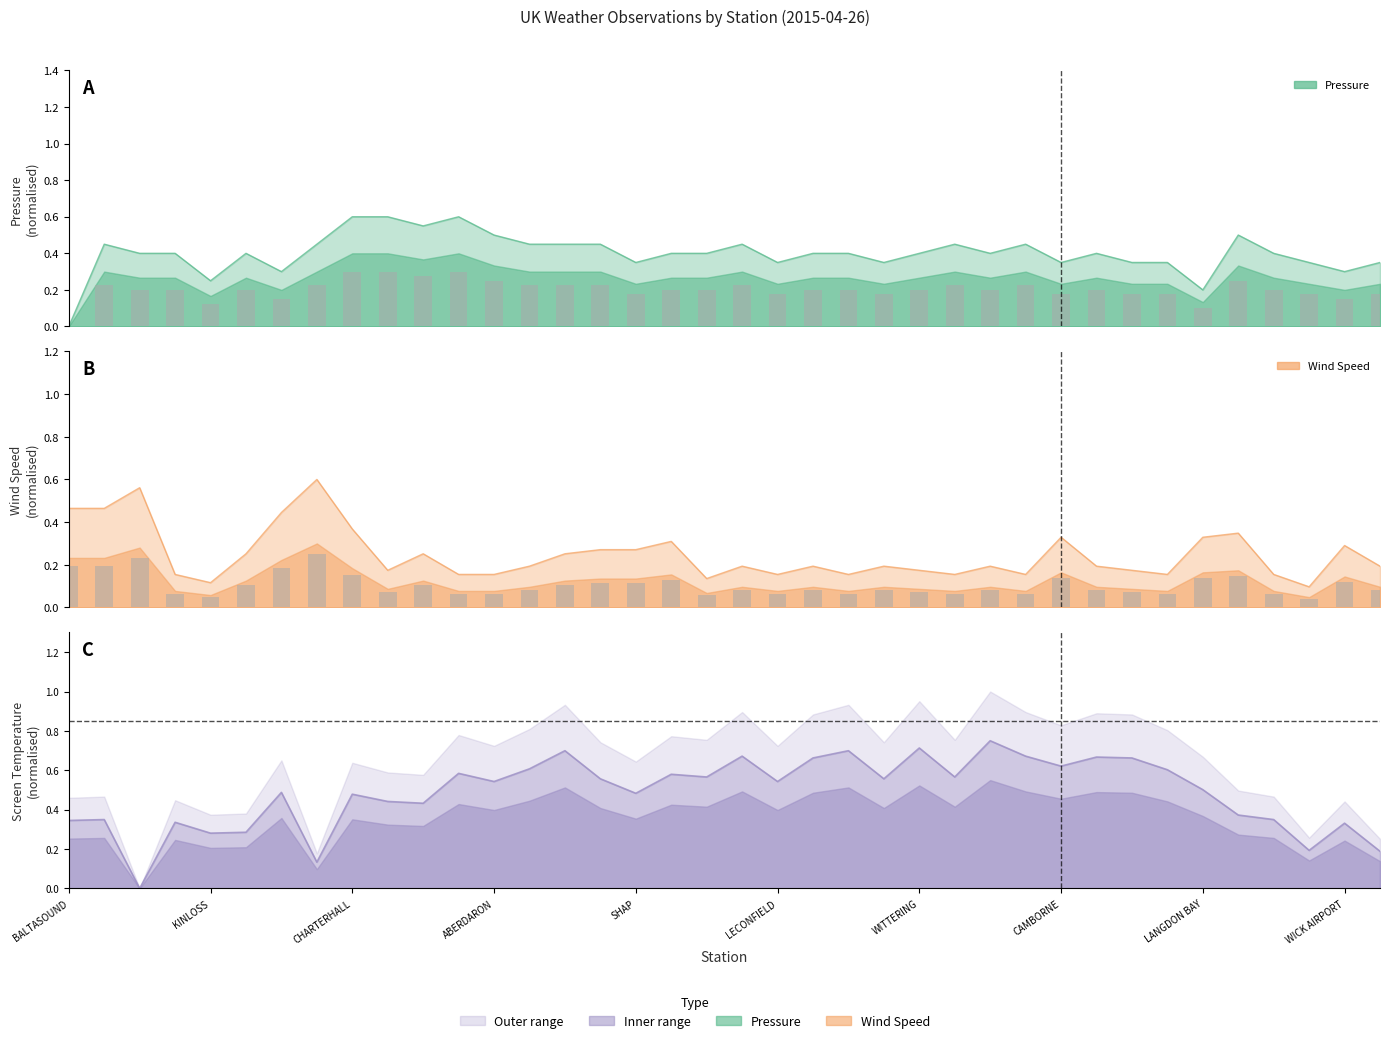

What is the maximum value shown in the chart?

0.7